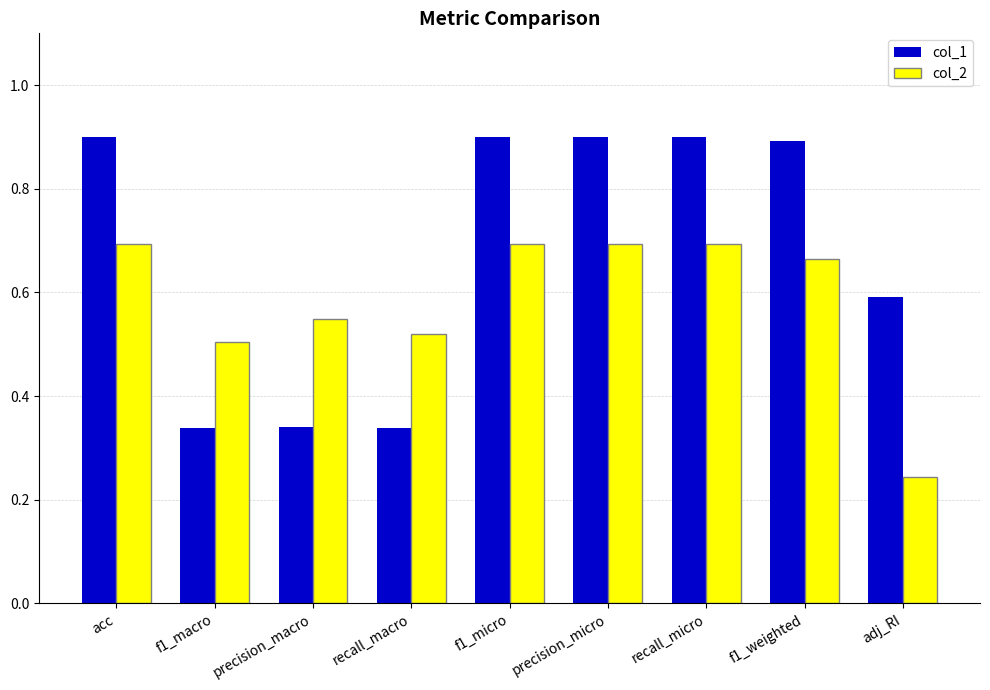

What is the total value across all series at f1_micro?

1.6